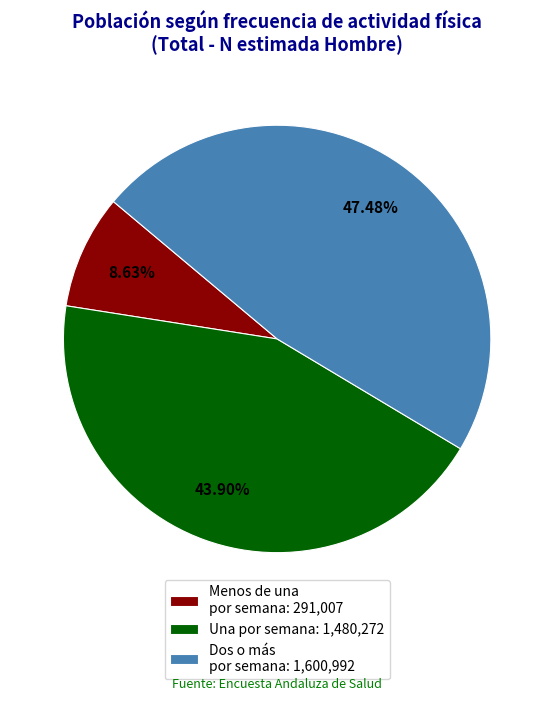

Is there a majority slice in this chart?

No